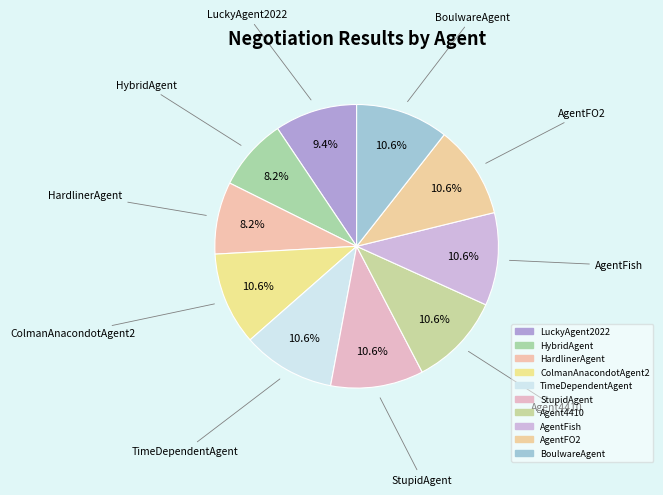

Count the number of slices in the pie.

10